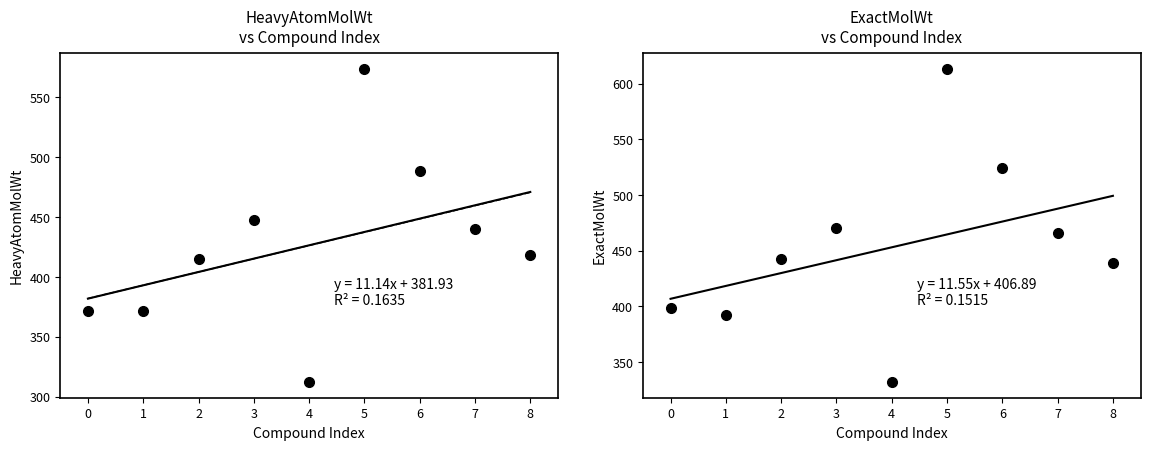

List the labels in order of HeavyAtomMolWt value, largest first.

5, 6, 3, 7, 8, 2, 1, 0, 4